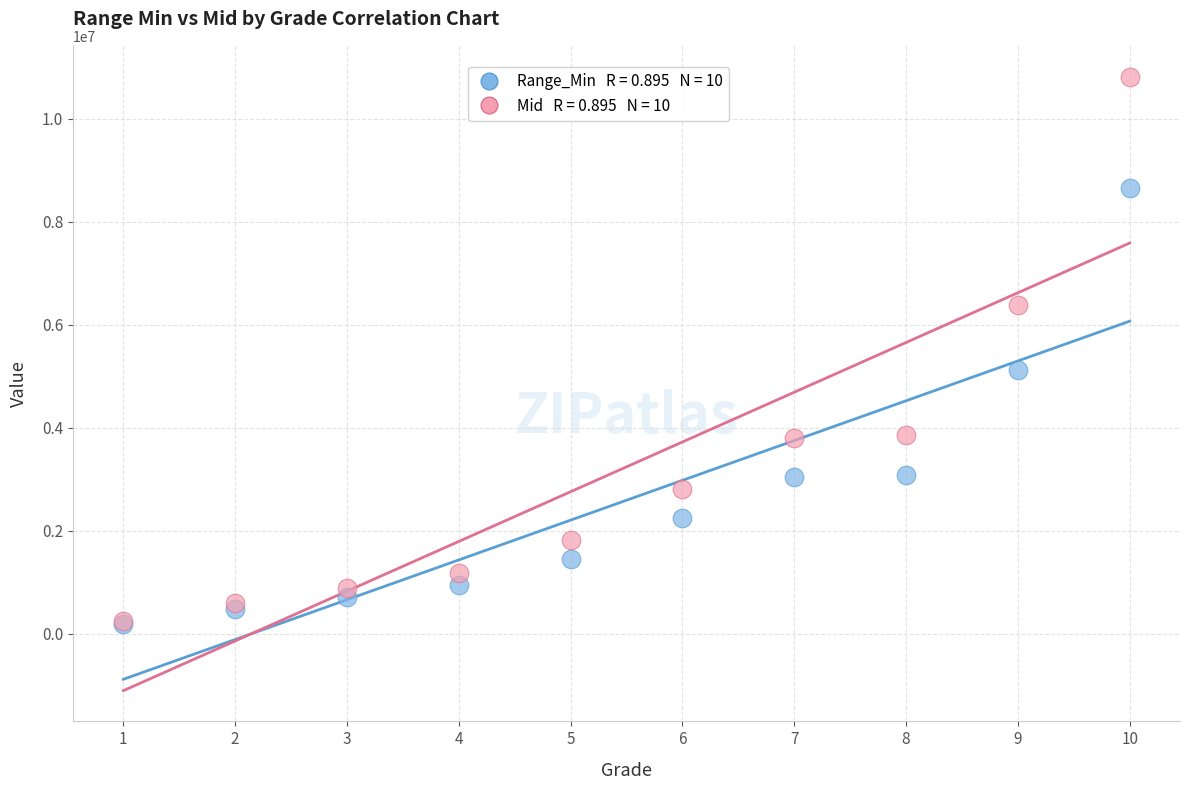

Across all series, what Y value is closest to 5510519?

5115402